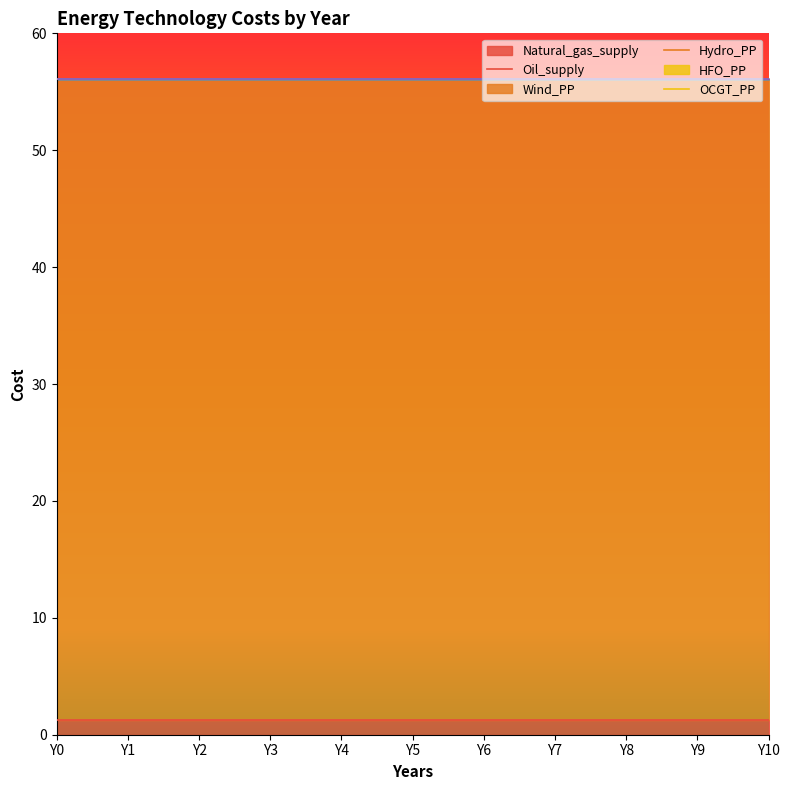

Which category has the lowest value in the Natural_gas_supply series?

Y0